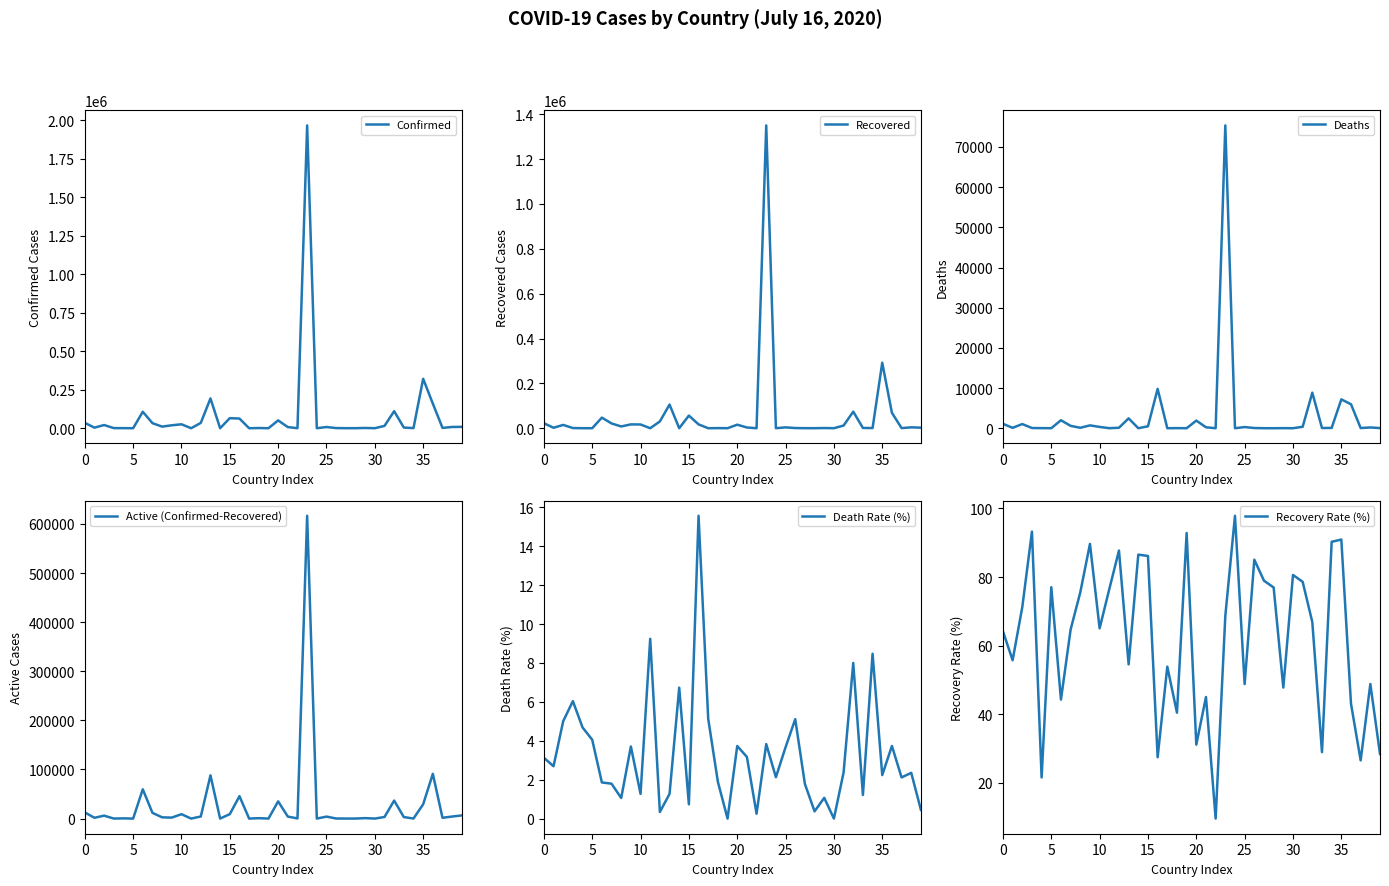

What is the lowest value of the Recovery Rate (%) series?

9.5